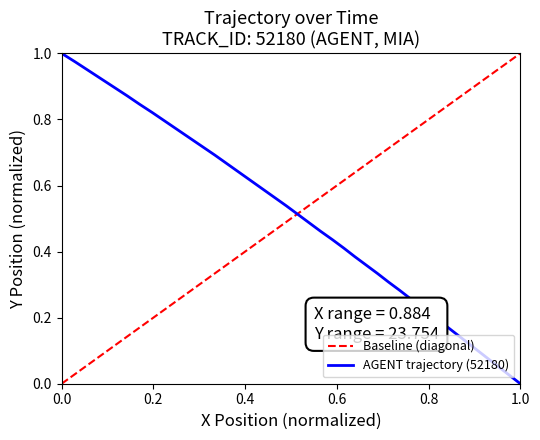

Is it true that AGENT trajectory (52180) equals 1.3 at 0.0?

False